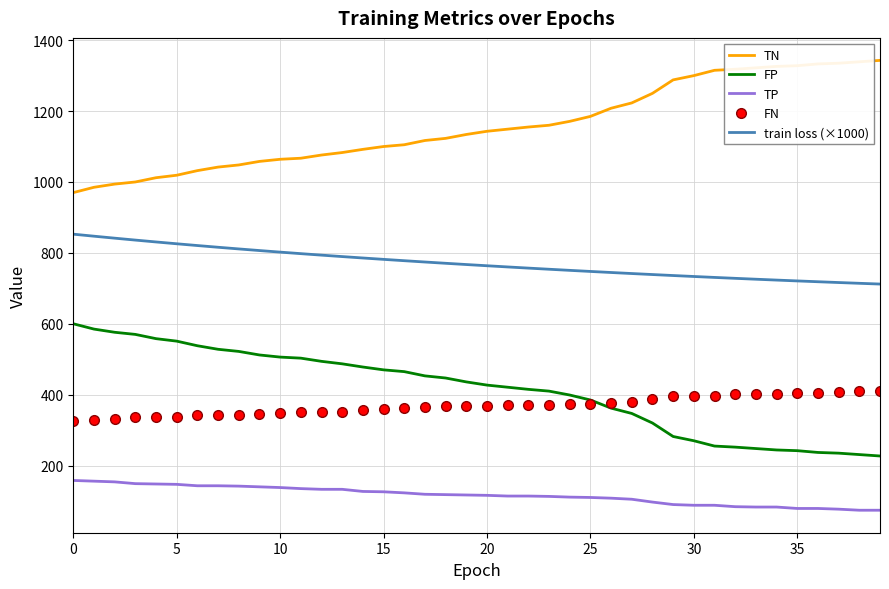

Which series has the largest total across all categories?

TN